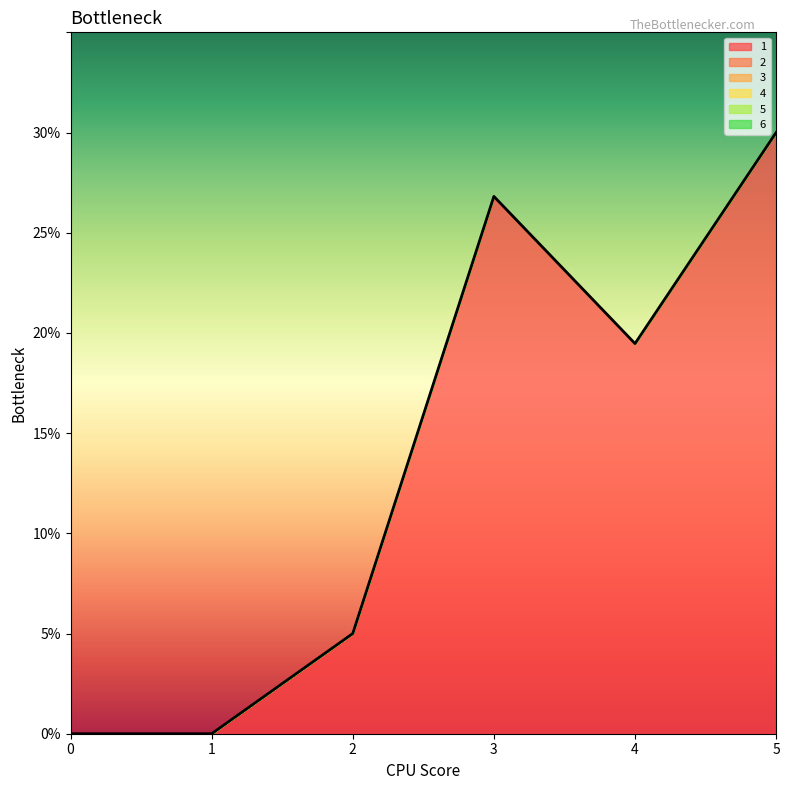

Which series changed the most between 0 and 4?

1